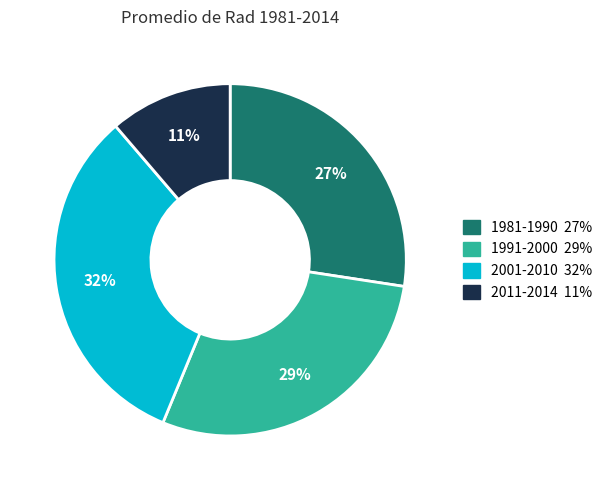

To the nearest percent, what is the difference between the largest and smallest slice percentages?

21%